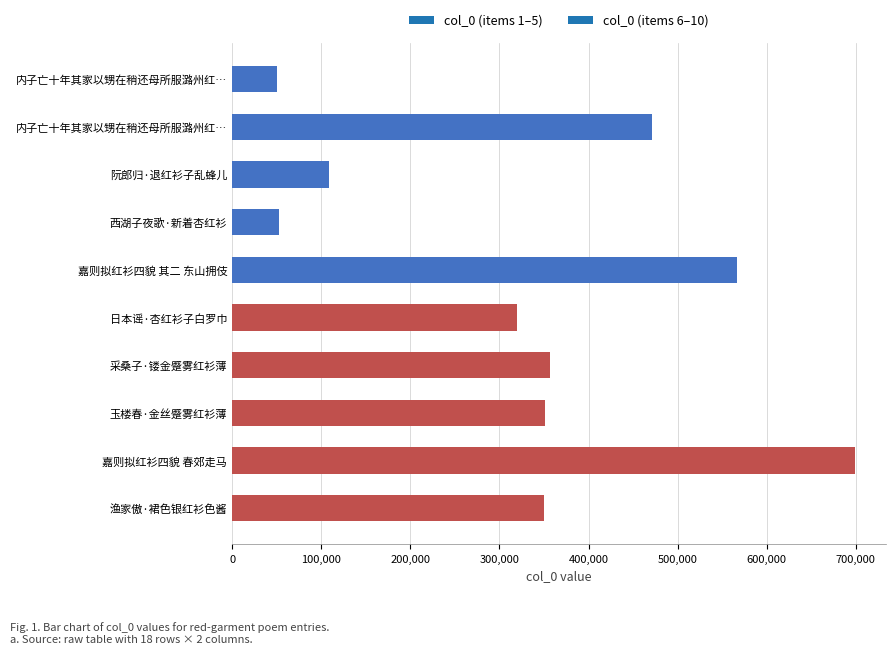

Where is the data nearest to the value 374458?

采桑子·镂金蹙雾红衫薄